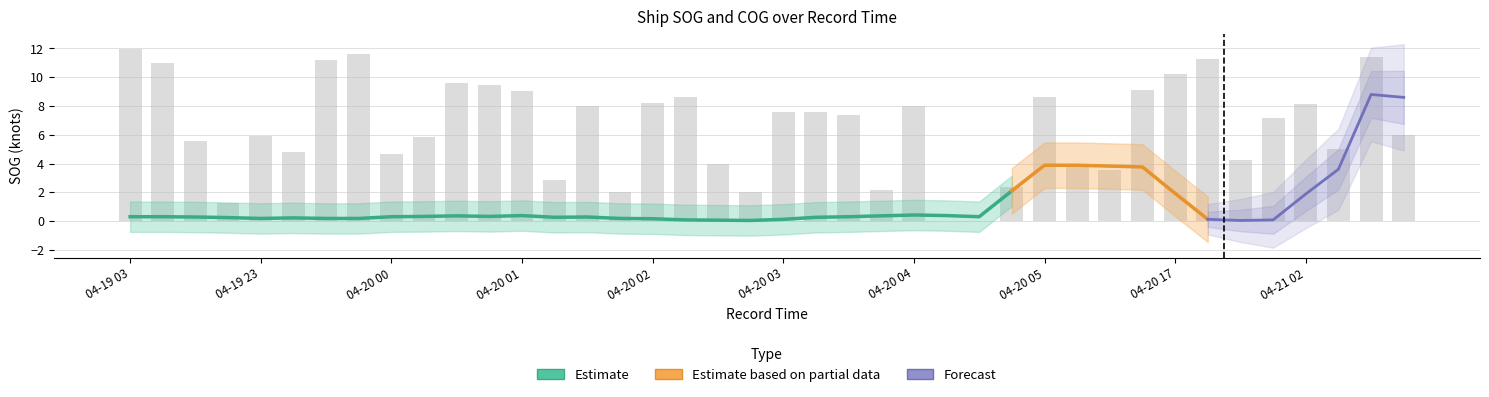

What is the label of the 28th bar from the left?

04-20 04